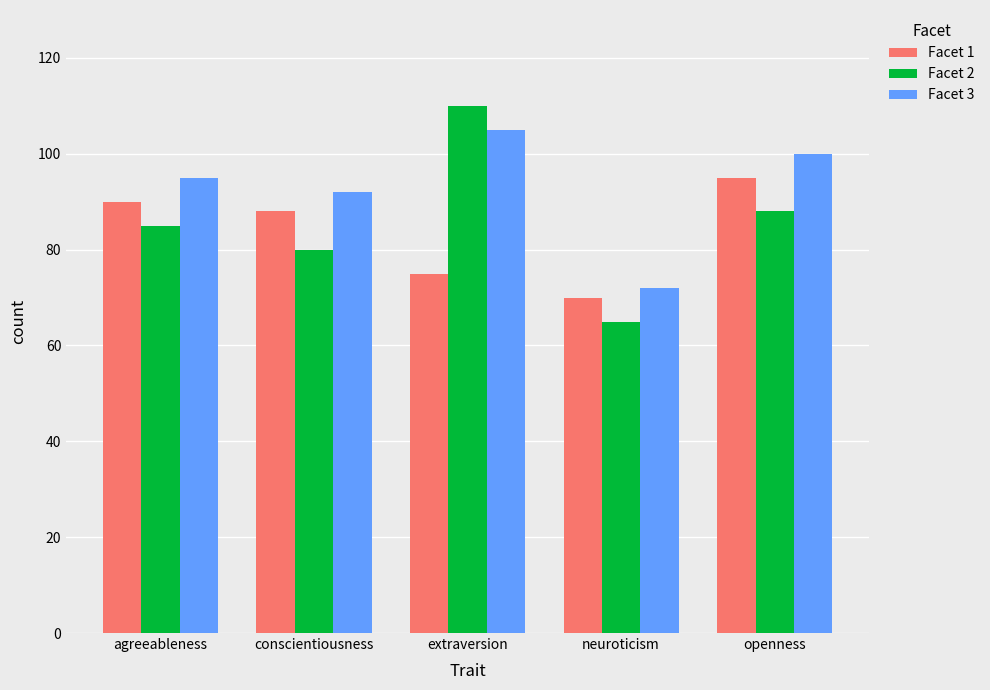

Rank the series by their average value, from lowest to highest.

Facet 1, Facet 2, Facet 3